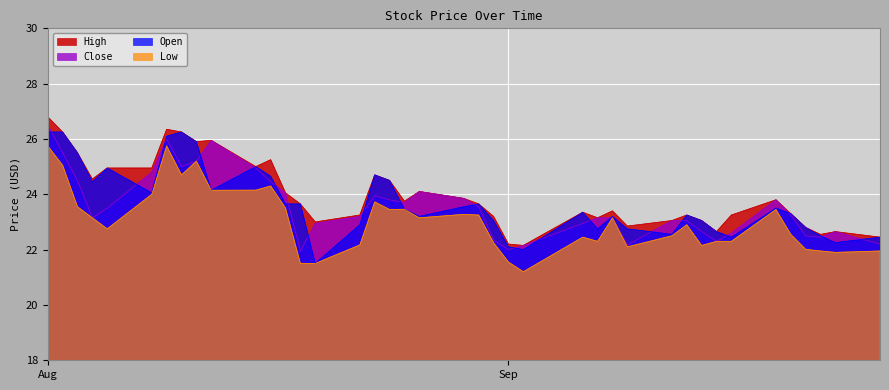

The Close series shows 24.8 at 2016-08-08. True or false?

True